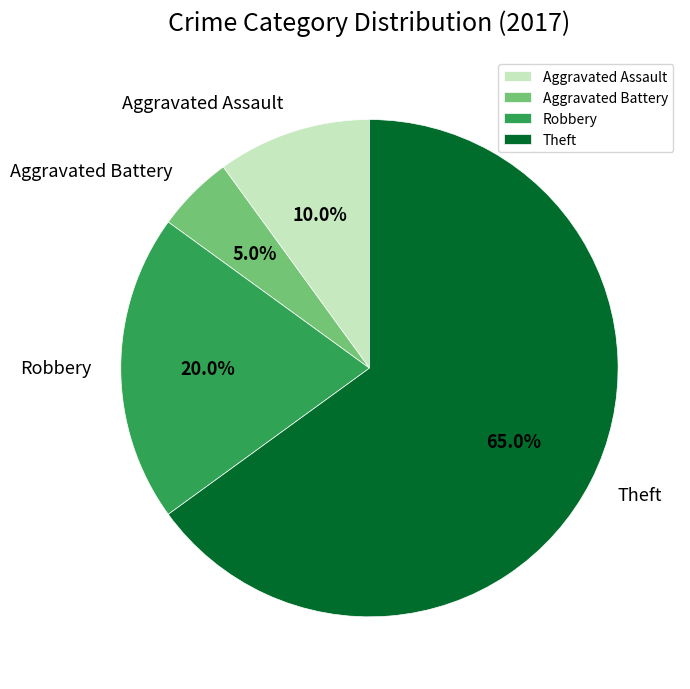

To the nearest percent, what percentage of the pie is Aggravated Assault?

10%